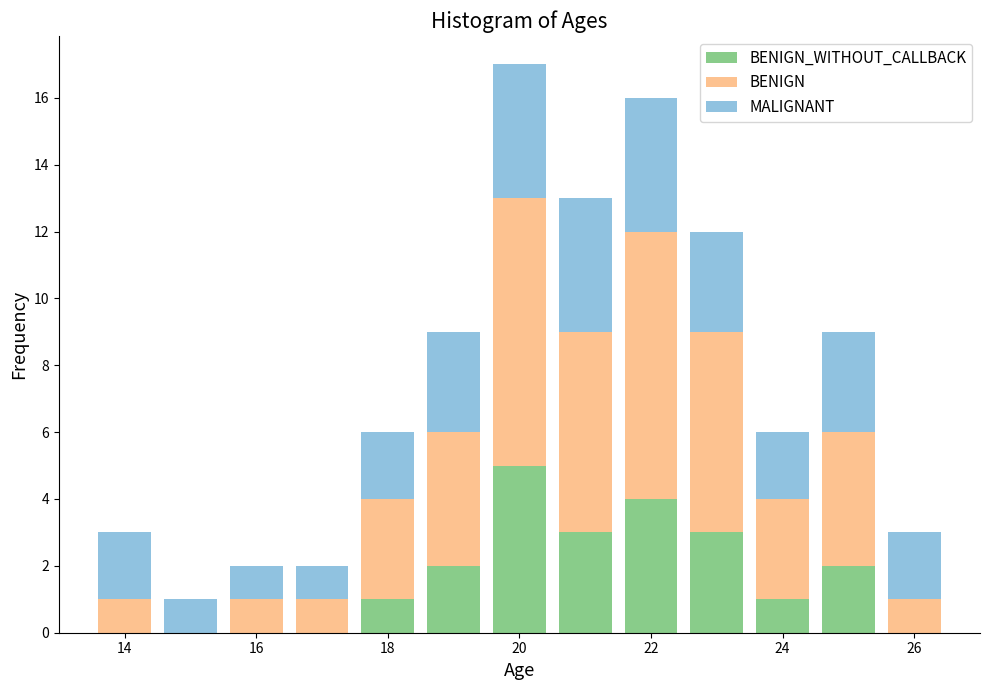

What is the total height of the stacked bar covering 23.5 to 24.5 on the x-axis? Neither the bar edges nor the heights are printed on the chart, so give them approximately, as read against the axes.

6